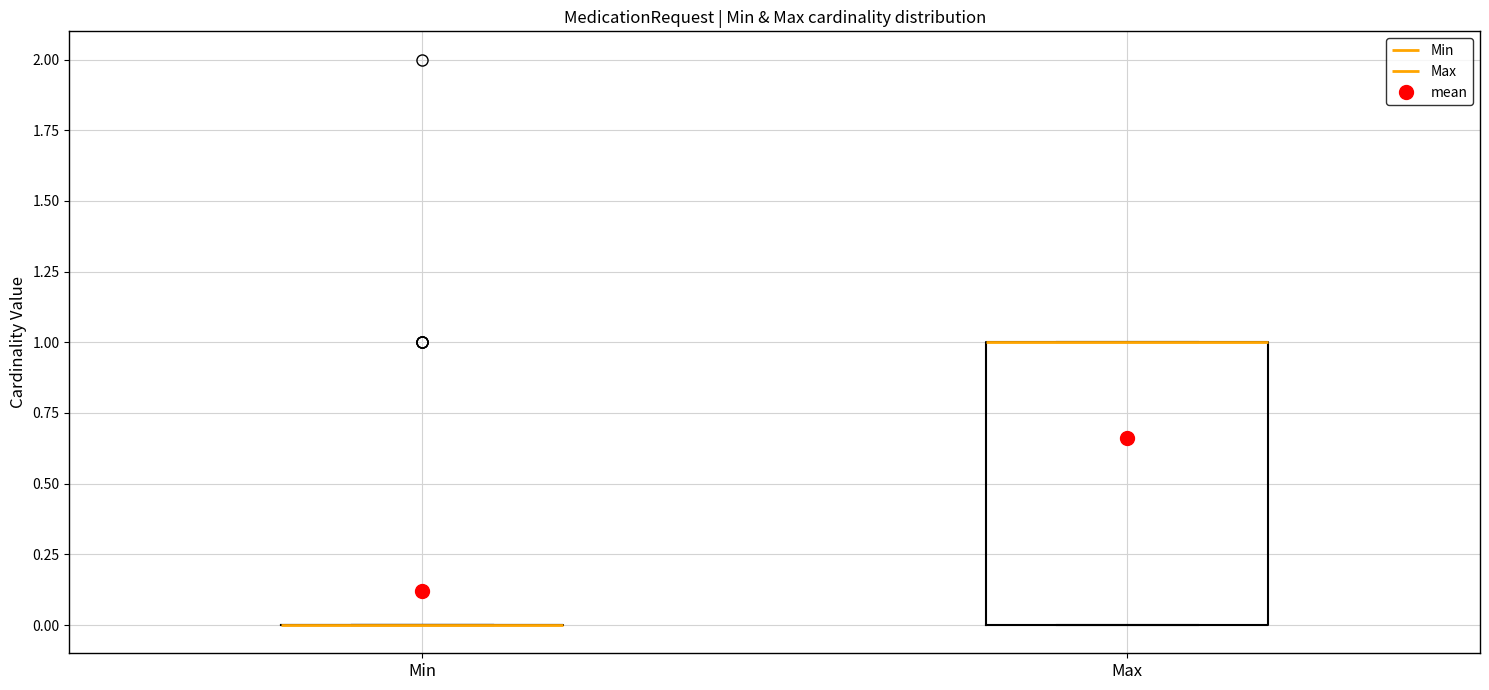

Which box is the tallest, from its lower edge to its upper edge?

Max